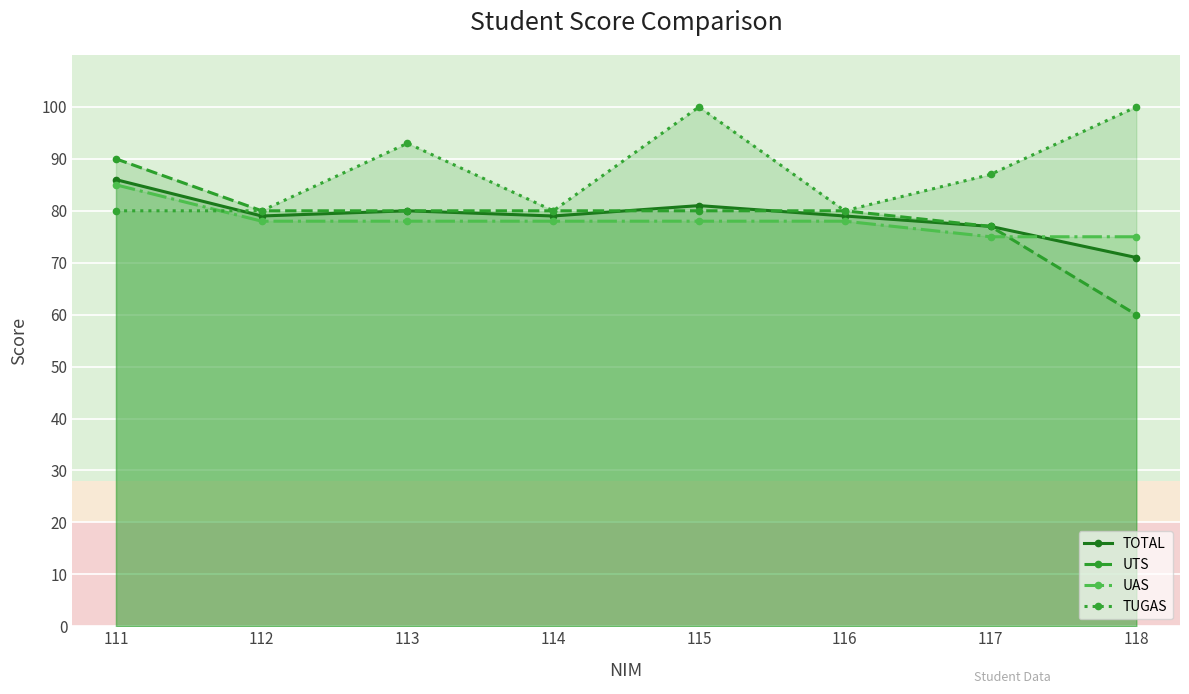

Is it true that UAS equals 54 at 112?

False